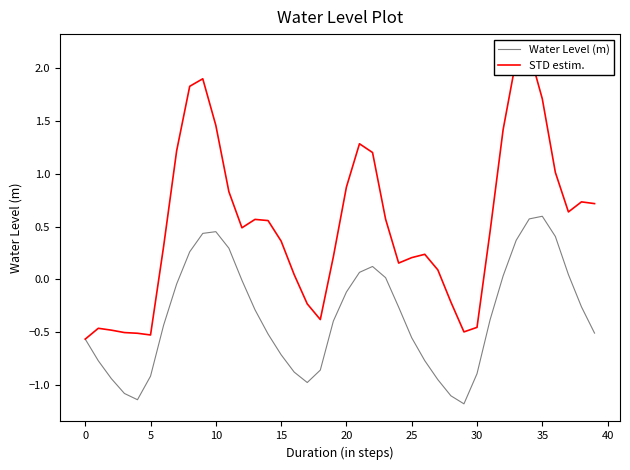

True or false: STD estim. and Water Level (m) intersect in this chart.

False